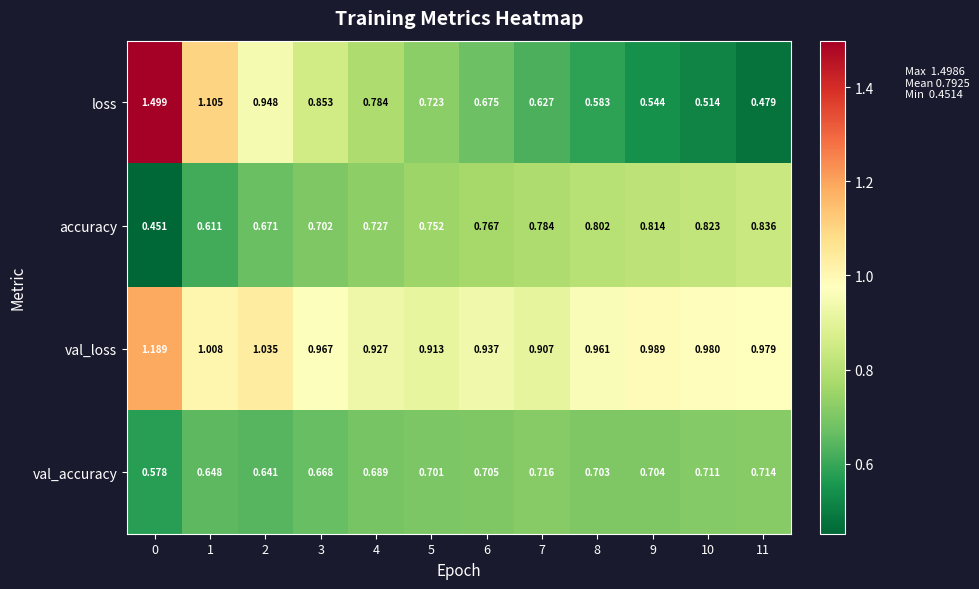

Which series has the largest range (max minus min)?

loss